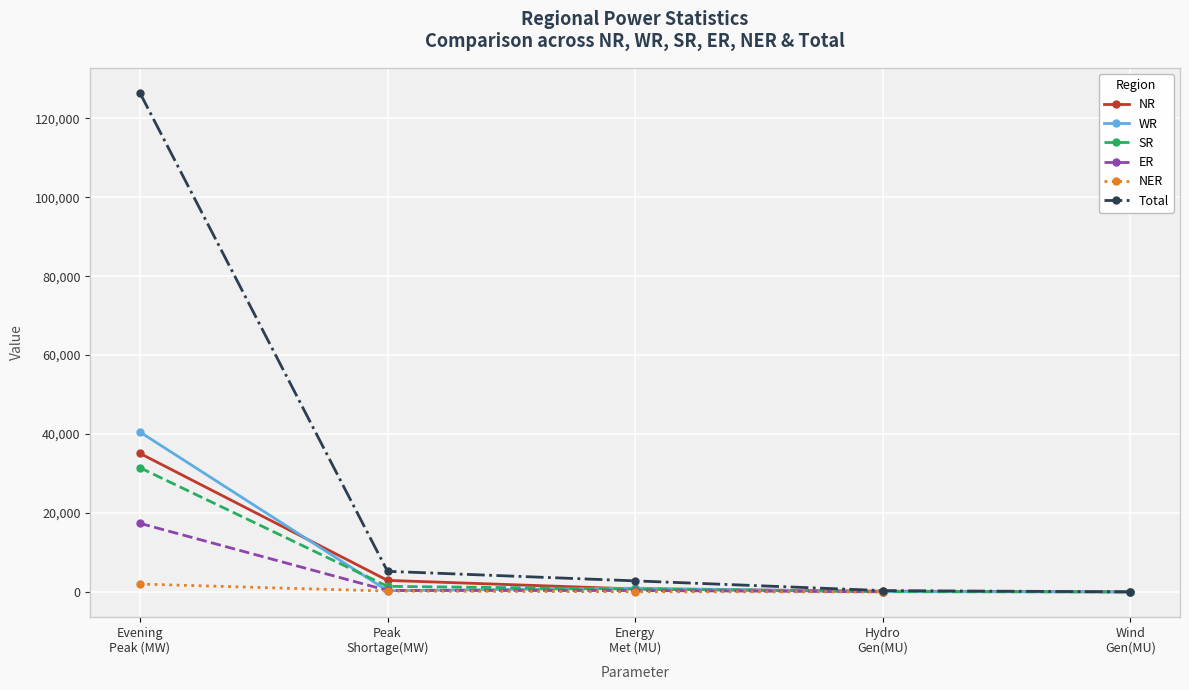

What value does the ER series have at Evening
Peak (MW)?

17376.0